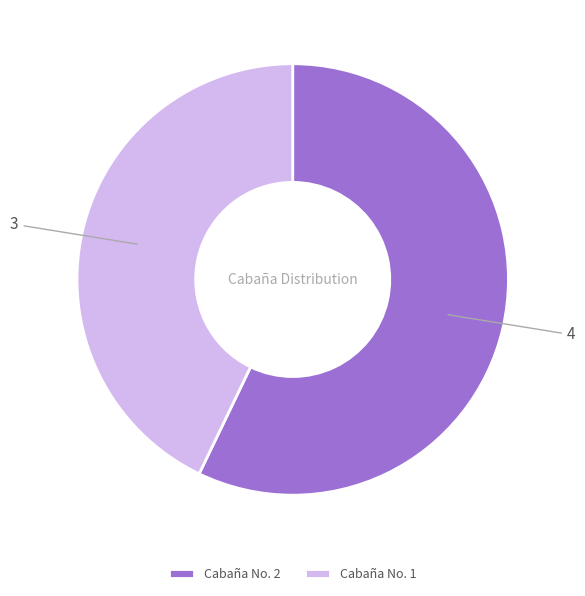

True or false: Cabaña No. 1 accounts for 30% of the total.

False